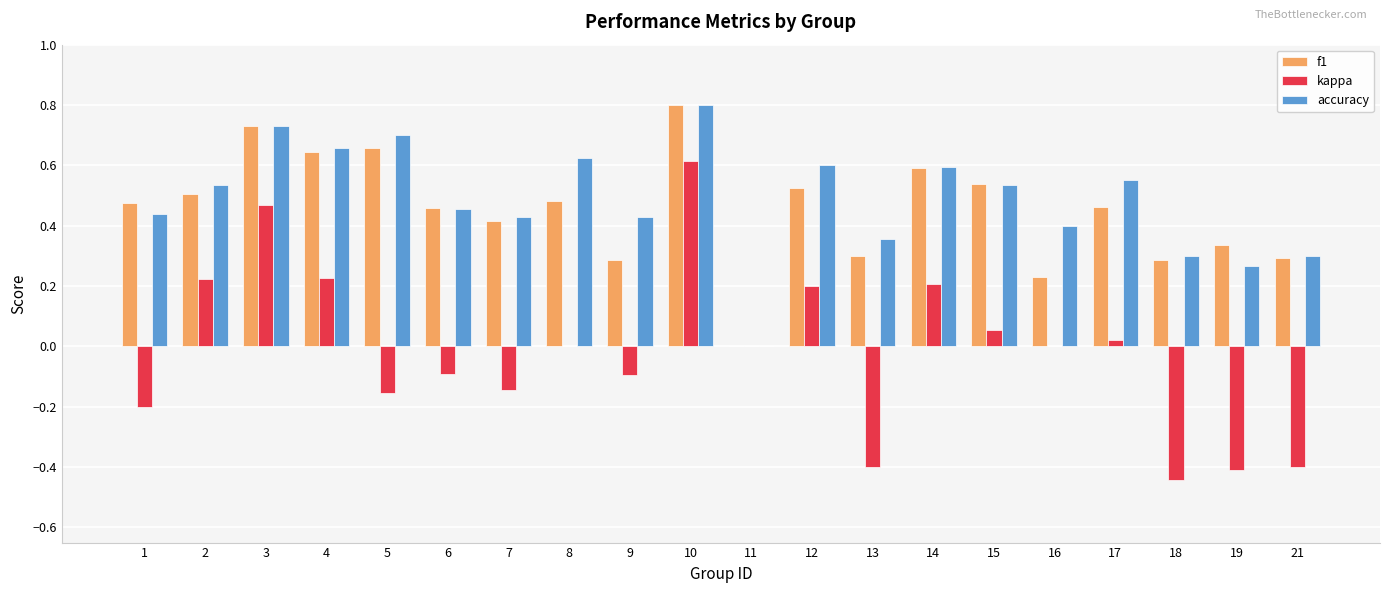

What is the sum of all accuracy values?

9.7